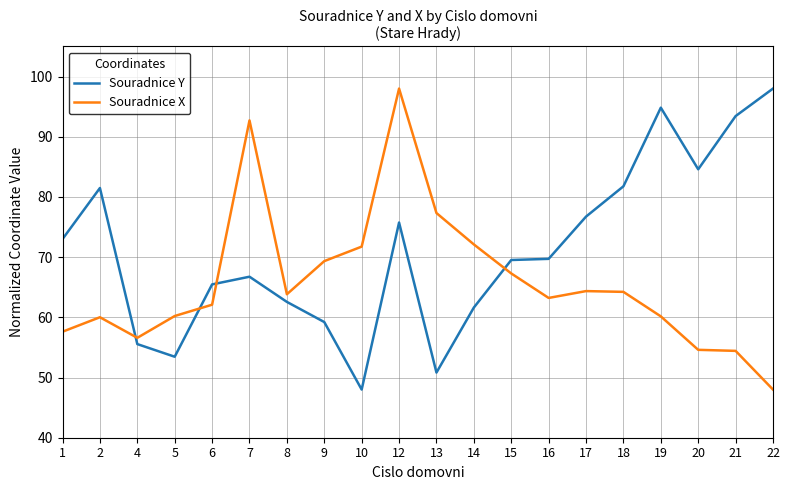

Is it true that Souradnice Y equals 62.6 at 8?

True